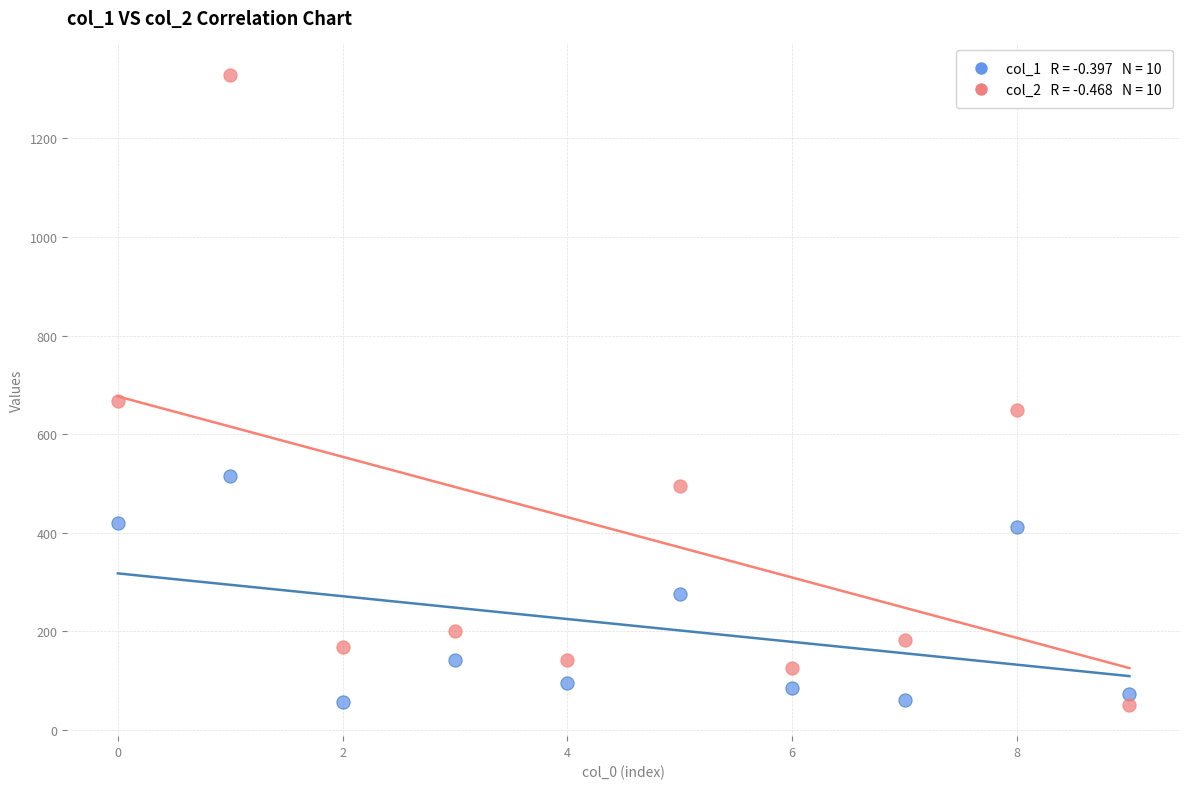

Across all series, what Y value is closest to 690?

668